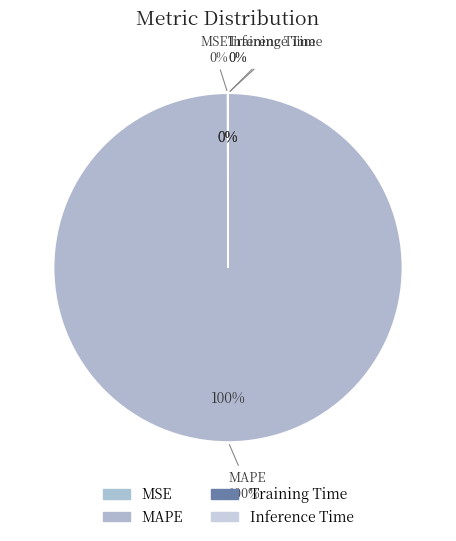

To the nearest percent, what is the difference between the Training Time and MAPE slice percentages?

100%